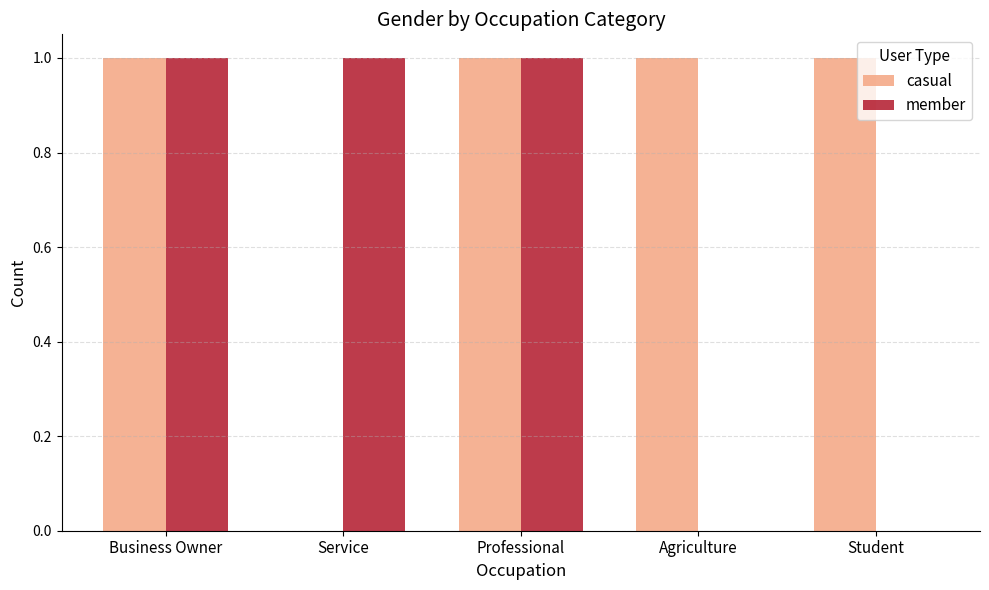

Which series has the largest total across all categories?

casual